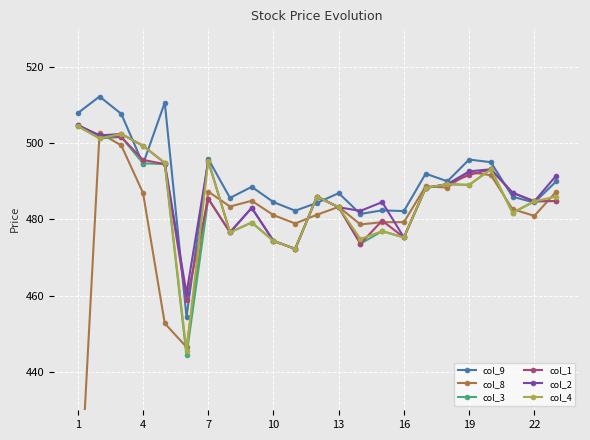

The col_1 series shows 474.4 at 10. True or false?

True